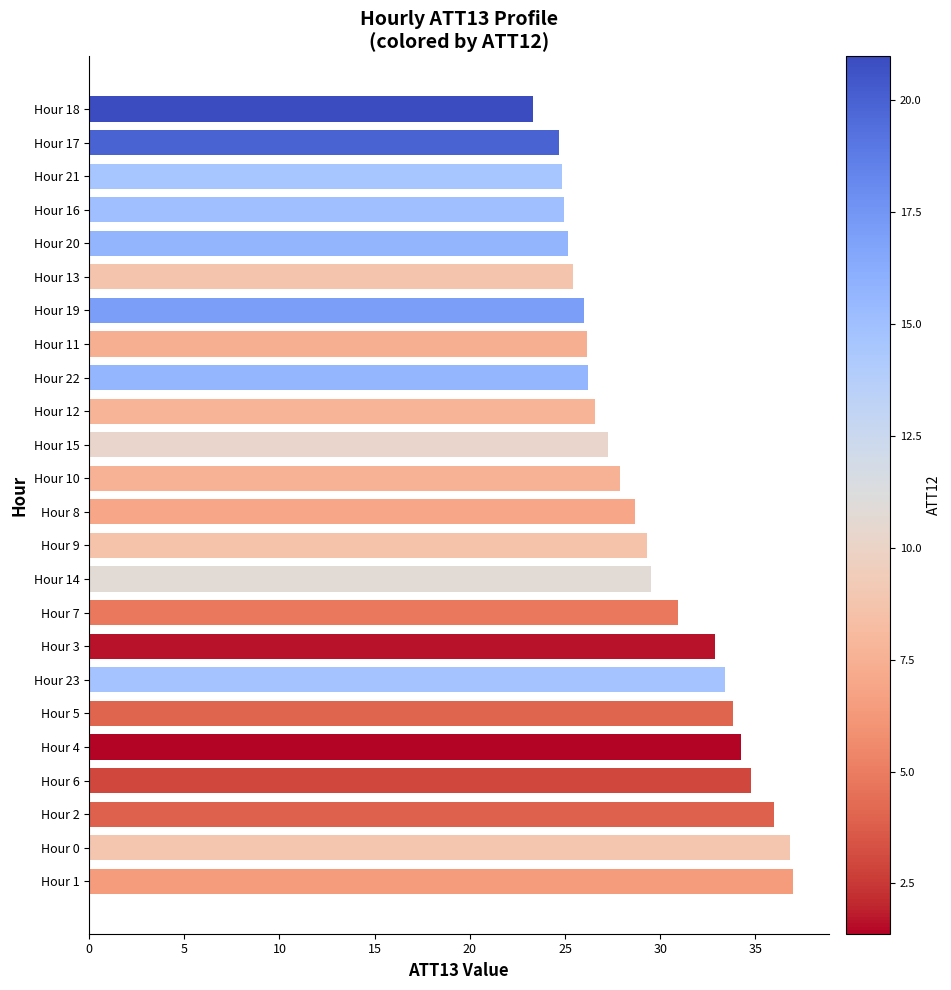

Are the bars horizontal?

Yes